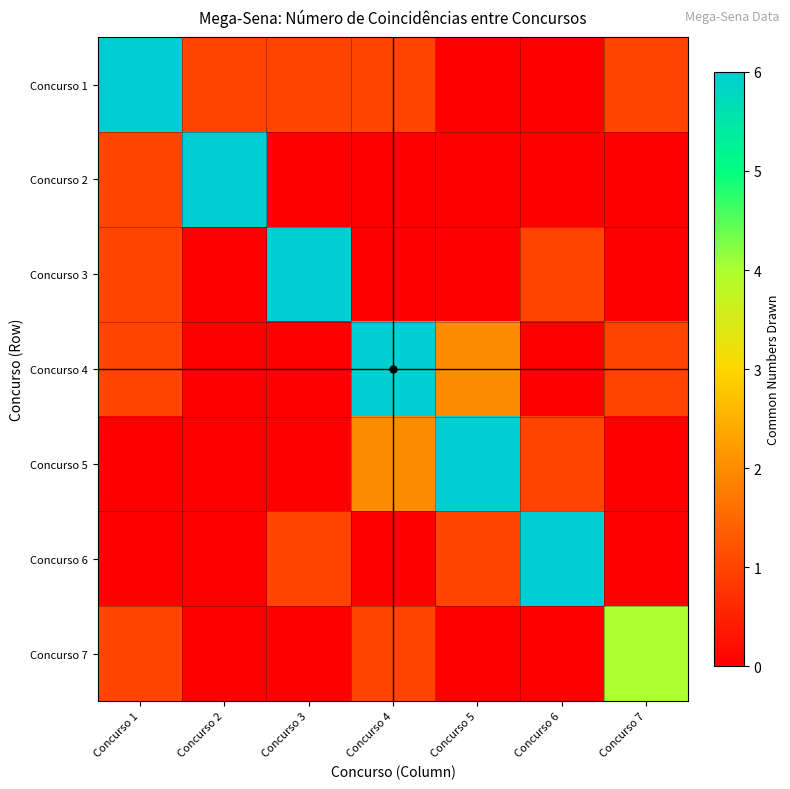

Which category has the lowest value across all series?

Concurso 5